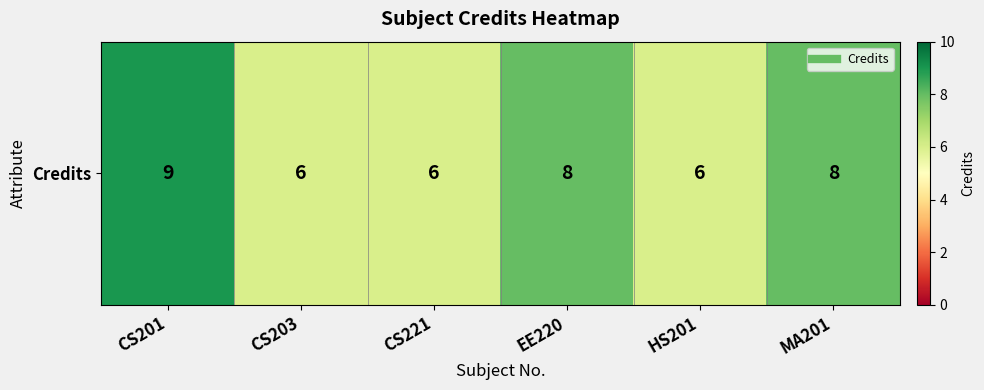

How many values are below 8?

3